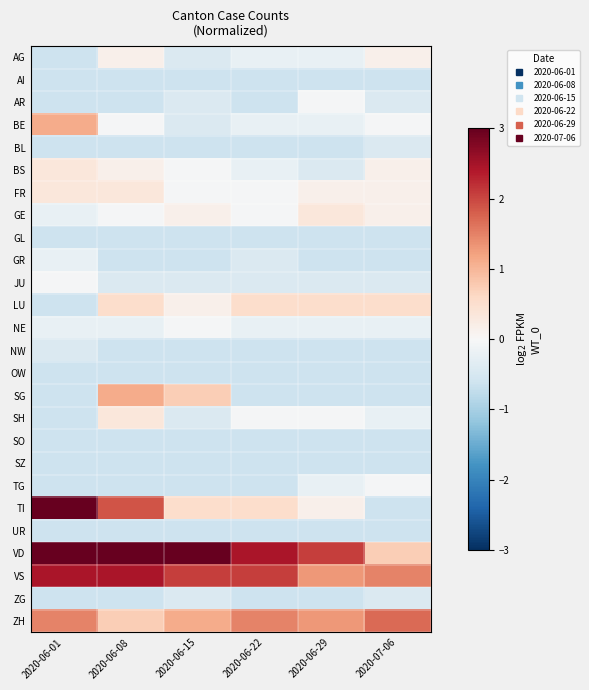

How many categories are shown in the chart?

6